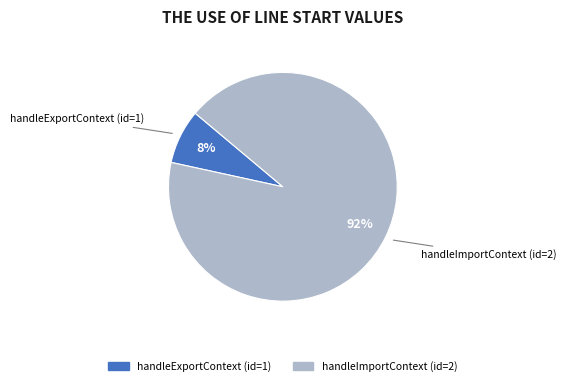

To the nearest percent, what is the average slice percentage?

50%